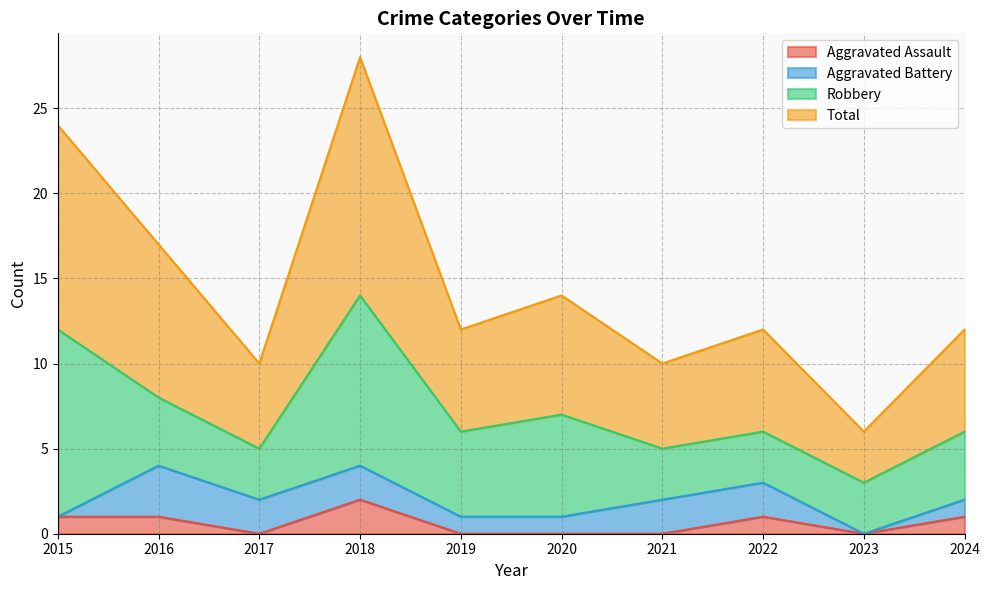

How many lines are shown in the chart?

4